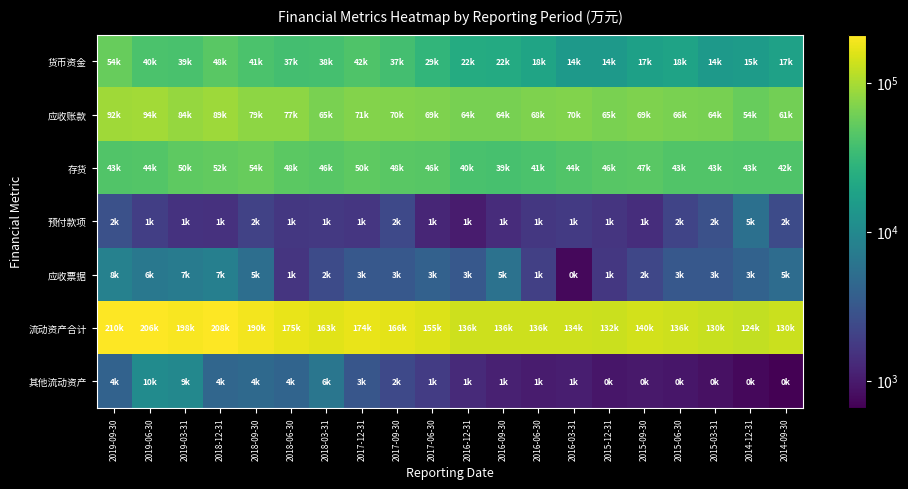

At how many categories does at least one series exceed 88800?

20